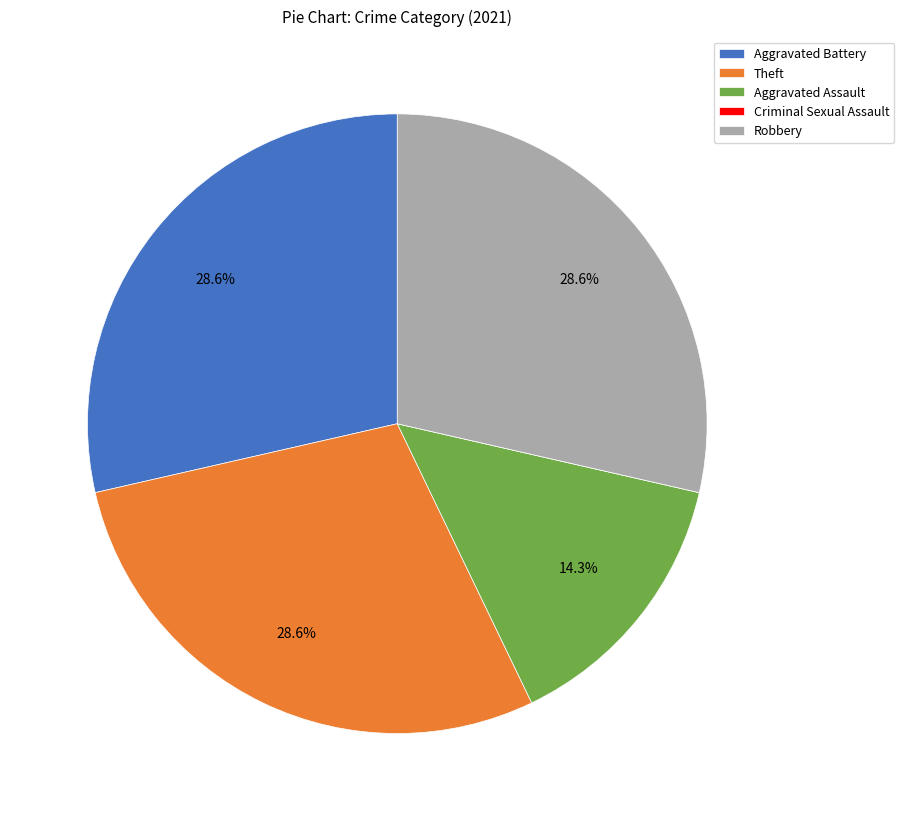

What portion of the pie excludes Aggravated Battery?

71.4%